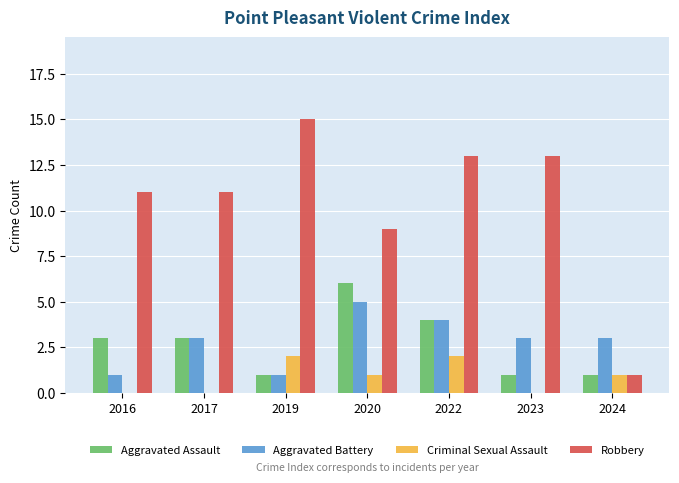

The value of Aggravated Battery at 2022 is 4. True or false?

True